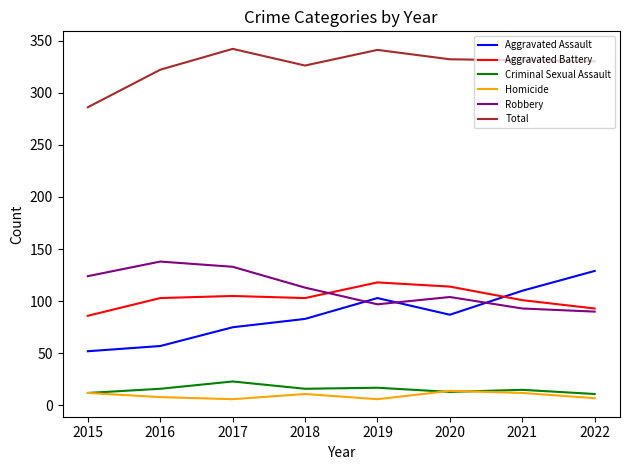

What is the highest value of the Aggravated Assault series?

129